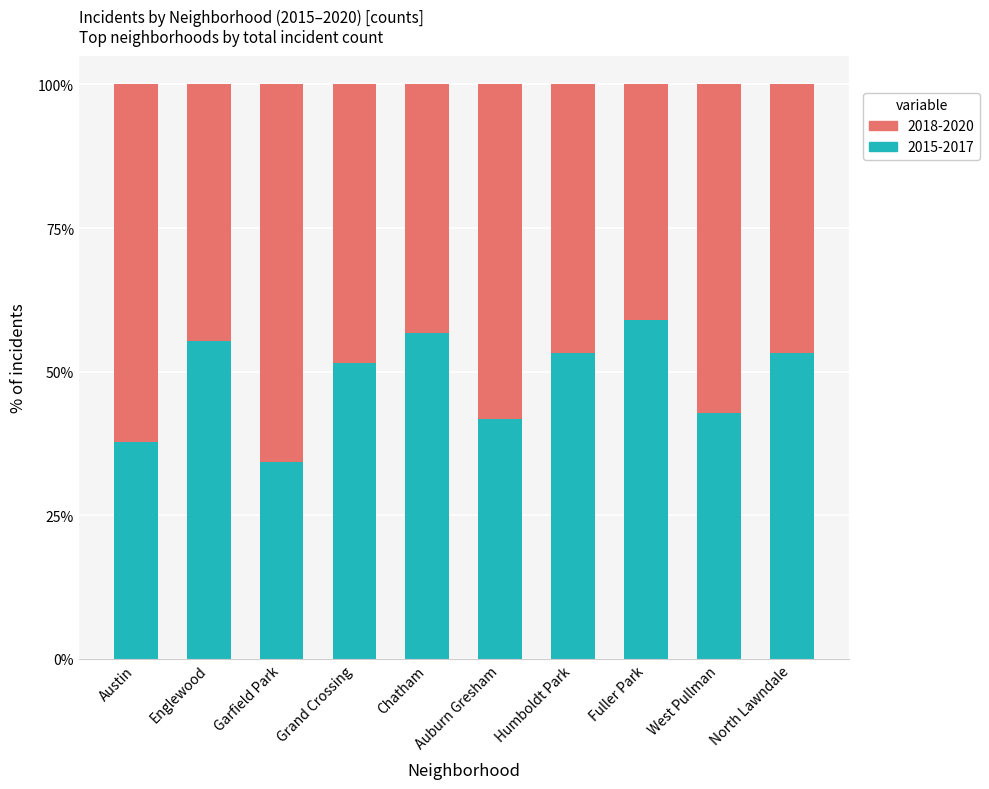

What is the difference between the 2015-2017 values at Fuller Park and Auburn Gresham?

17.2